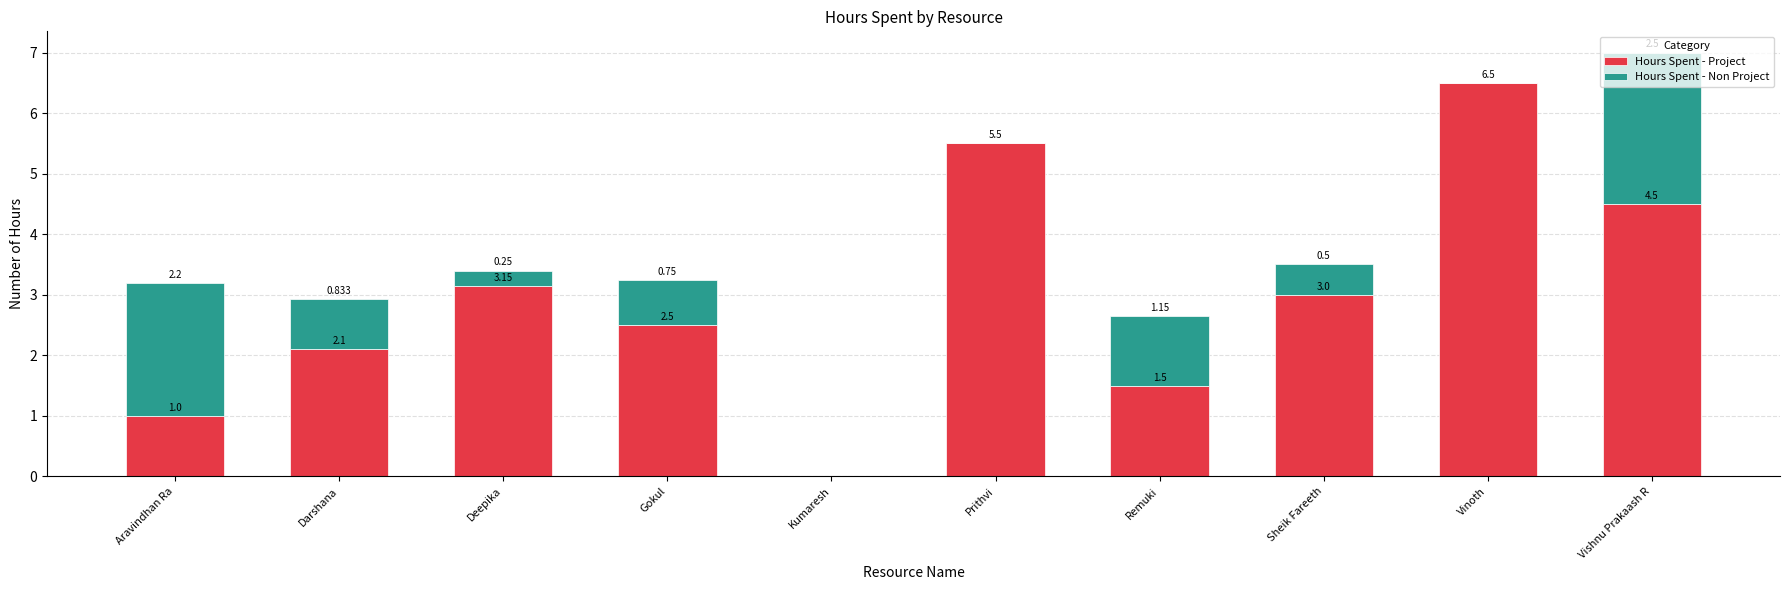

Where is Hours Spent - Project nearest to the value 3?

Sheik Fareeth